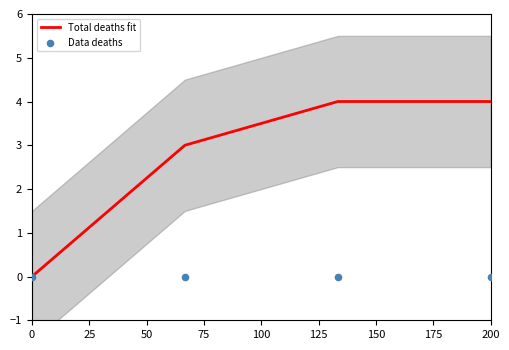

What are all the series names shown in the legend?

Total deaths fit, Data deaths